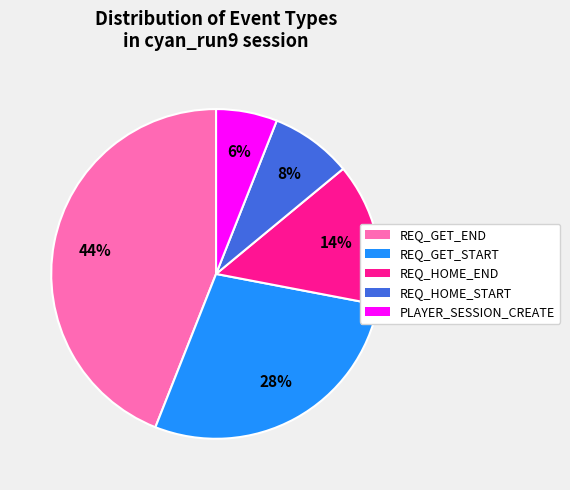

To the nearest percent, what portion does PLAYER_SESSION_CREATE represent?

6%